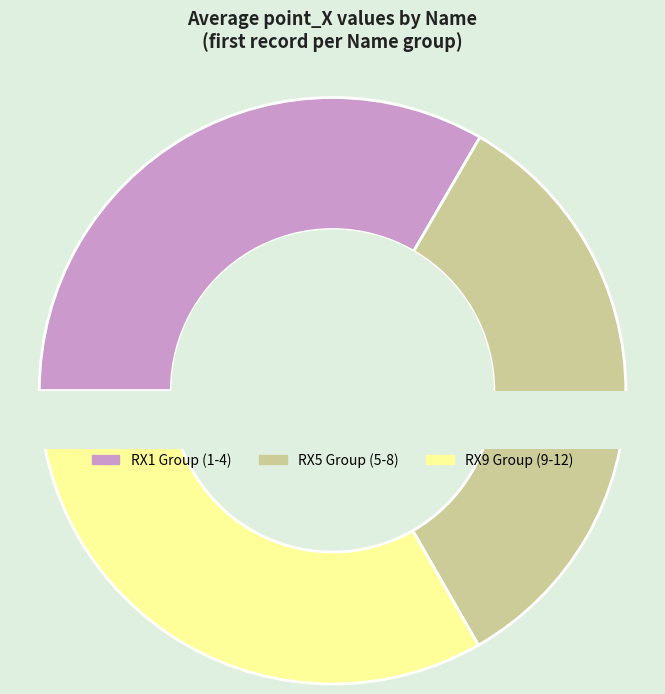

Is there a majority slice in this chart?

No